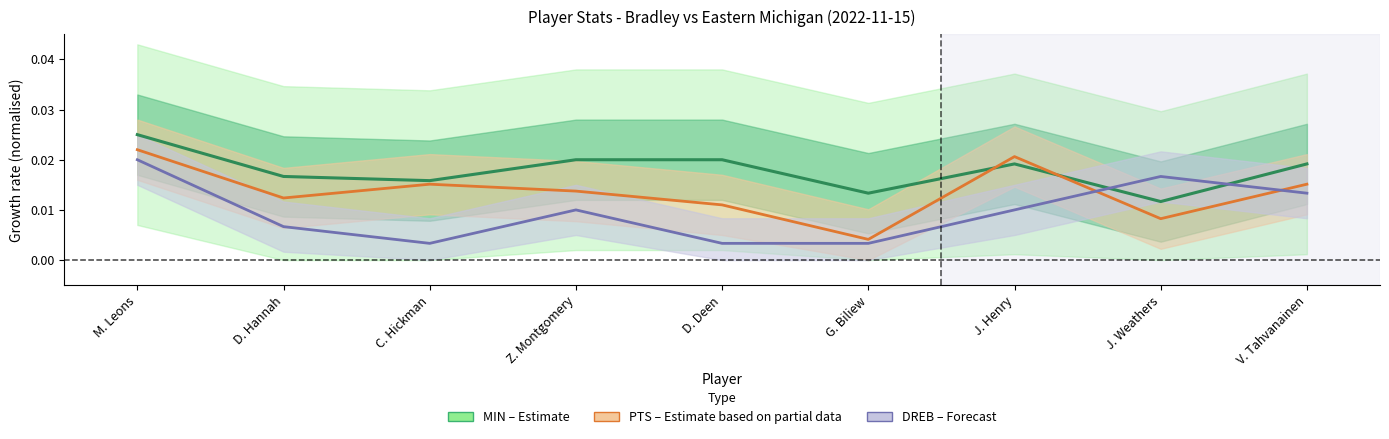

Is this an area chart (filled region under the line)?

No